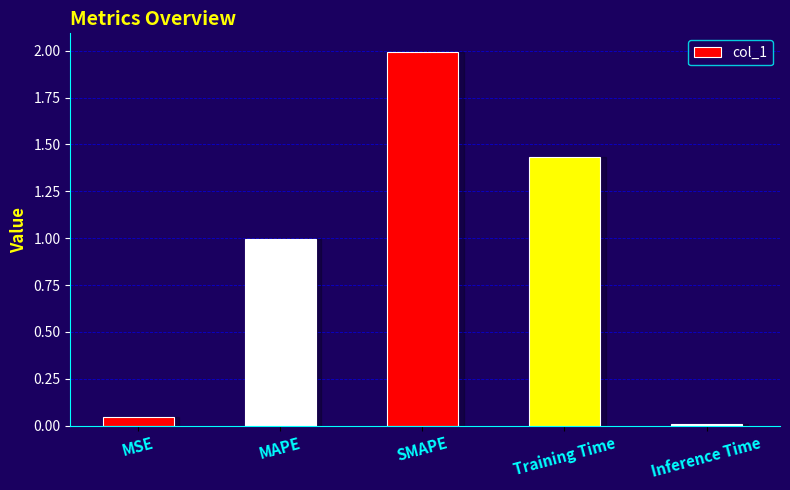

At which category does the chart reach its peak across all series?

SMAPE